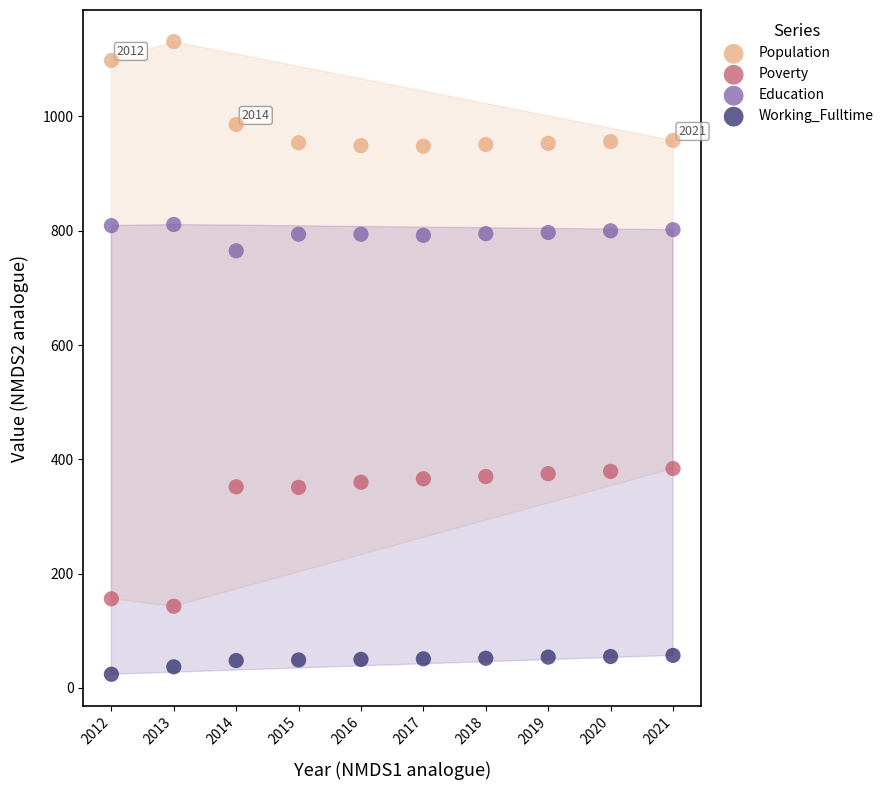

Across all data points, what is the range of X values (max minus min)?

9